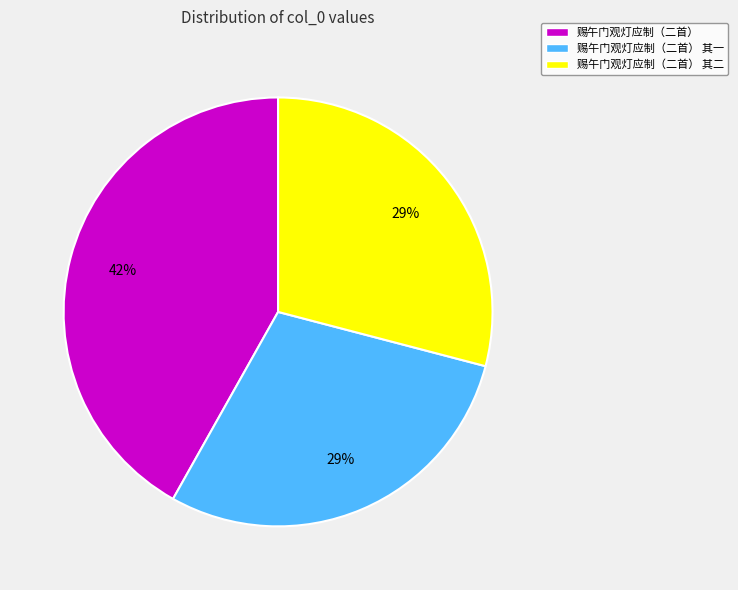

Is the sum of 赐午门观灯应制（二首） and 赐午门观灯应制（二首） 其二 greater than half?

Yes